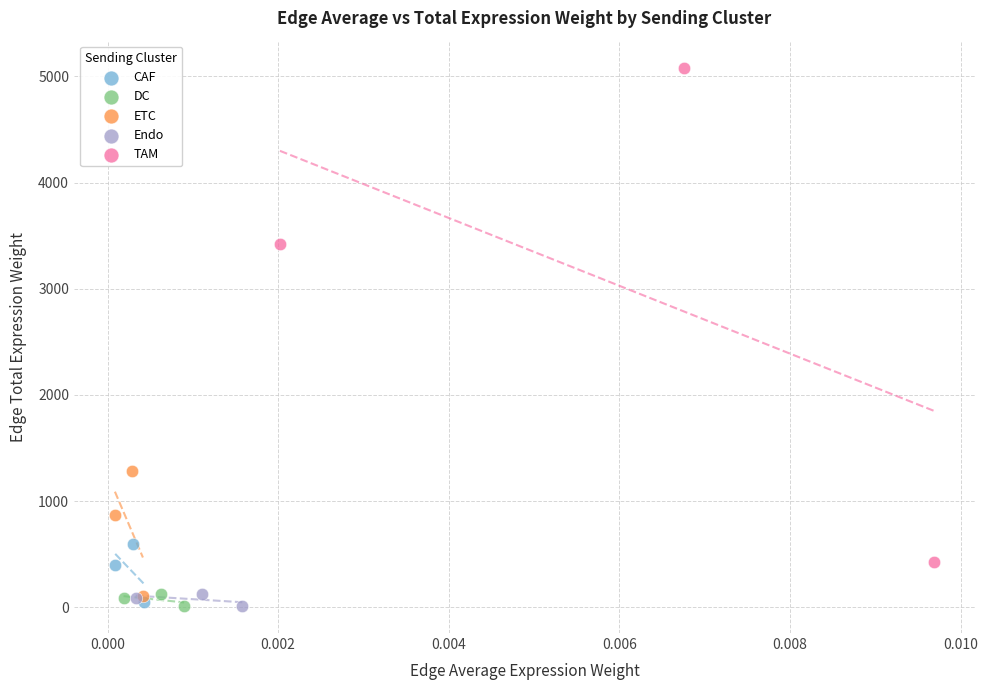

Which series contains the highest Y value?

TAM